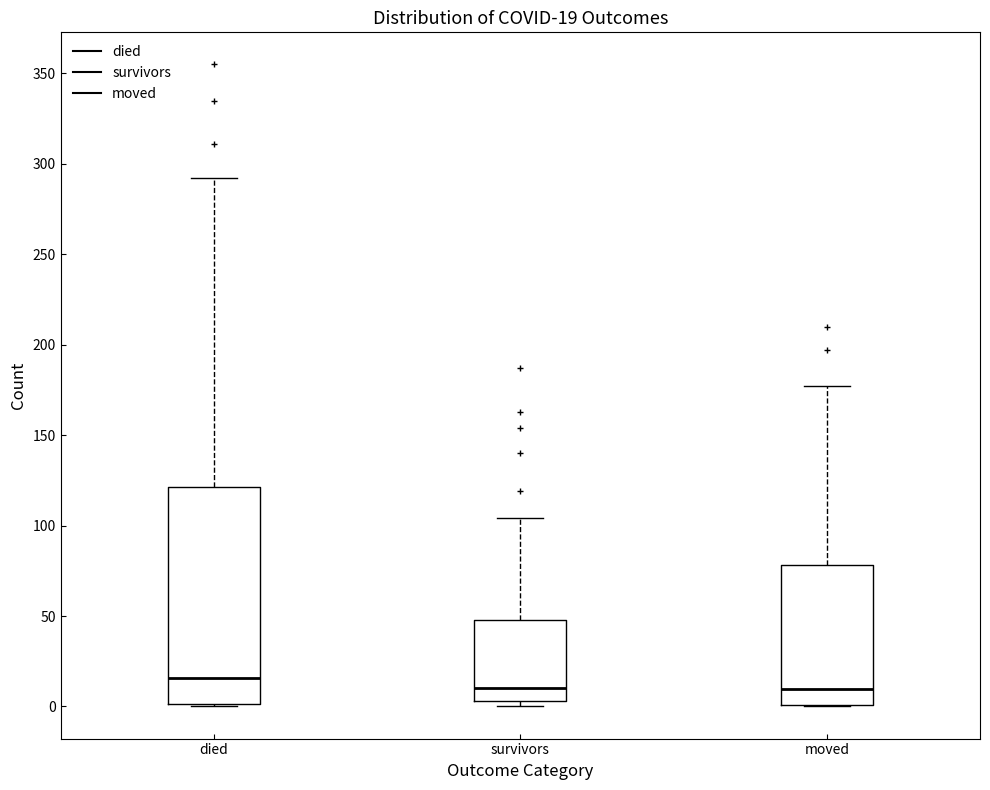

Which box is the tallest, from its lower edge to its upper edge?

died